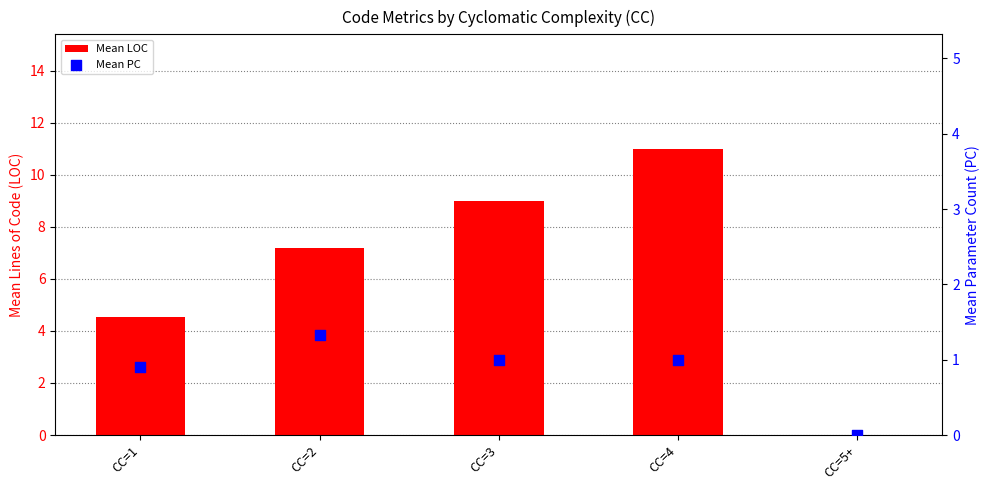

At which category is the sum across all series the highest?

CC=4